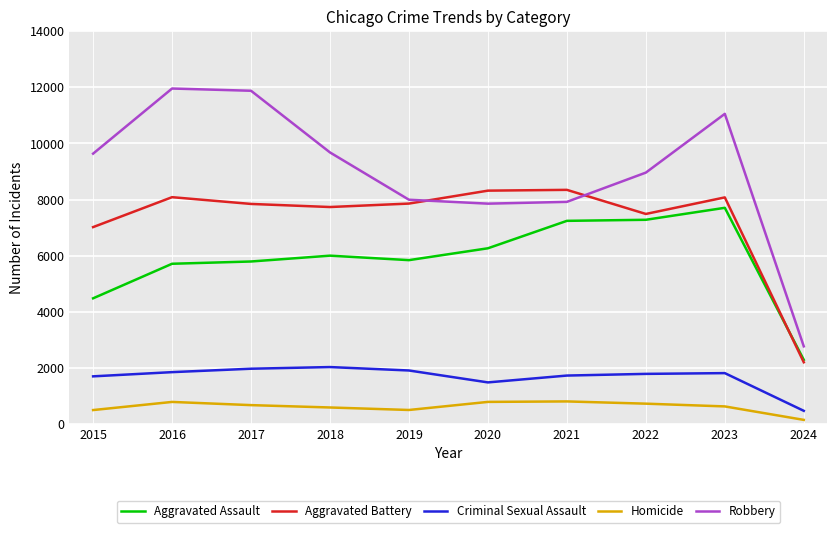

Read the Aggravated Assault value at 2024, to the nearest 10.

2290